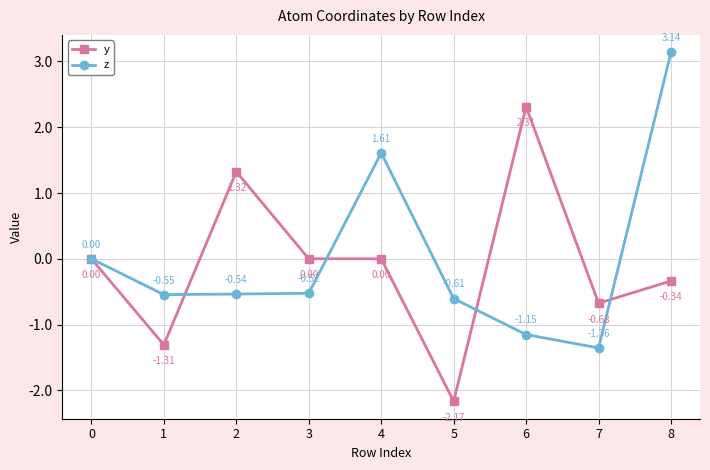

Which label corresponds to the largest value in the chart?

8